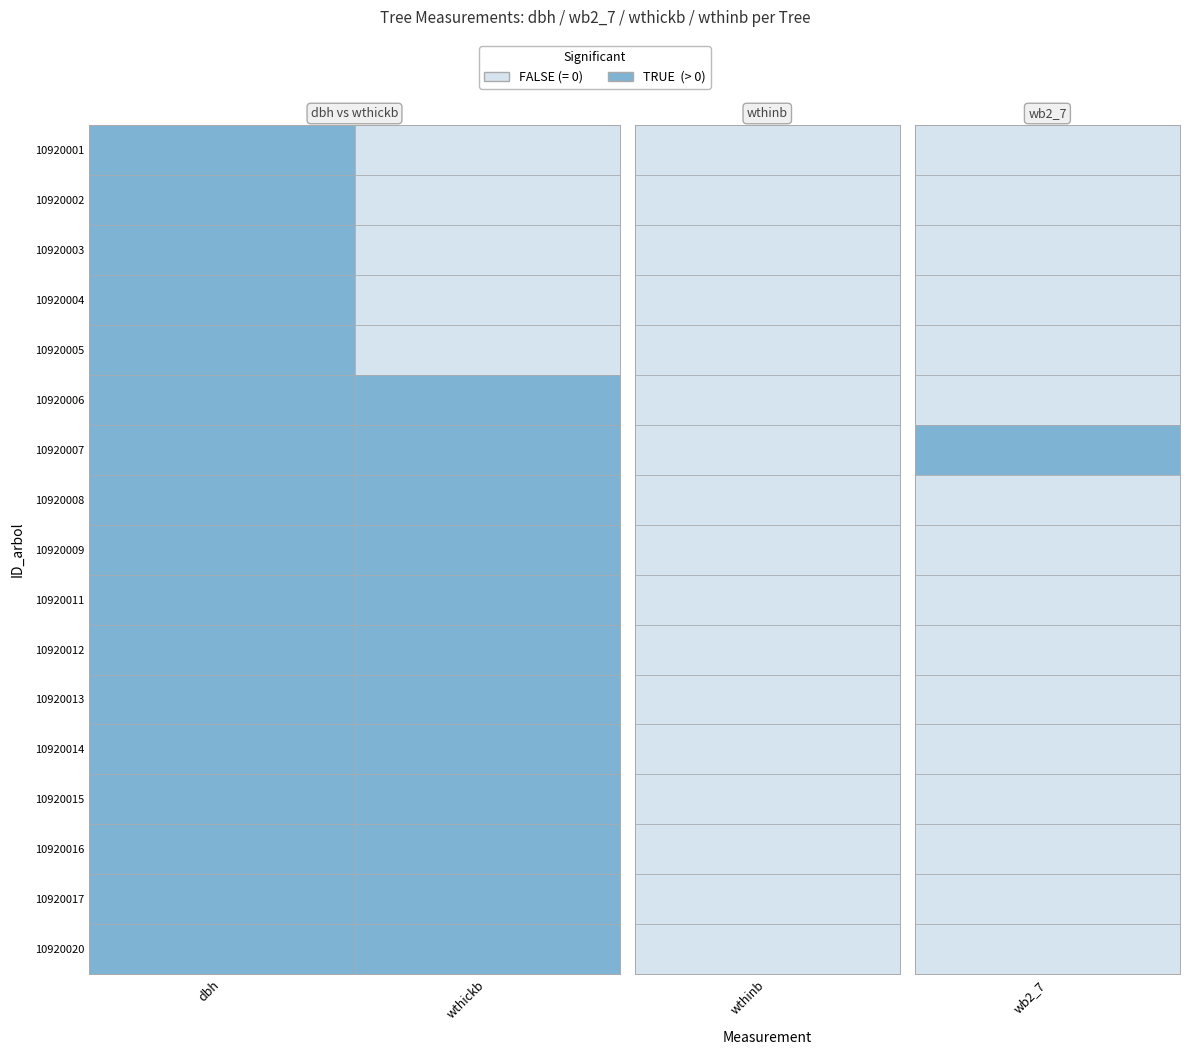

List the series in order of their peak value, lowest first.

10920008, 10920015, 10920004, 10920017, 10920012, 10920001, 10920003, 10920011, 10920009, 10920005, 10920014, 10920013, 10920020, 10920002, 10920016, 10920006, 10920007